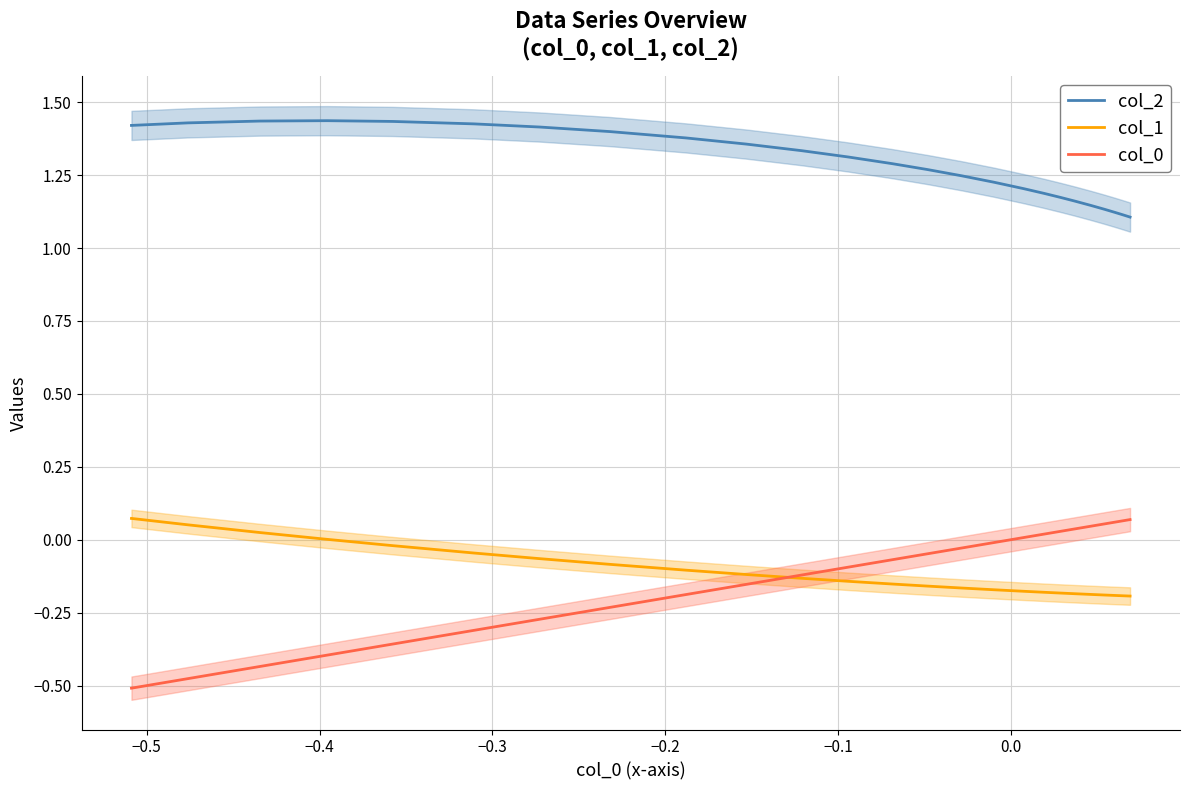

True or false: col_0 and col_1 cross at least once.

True